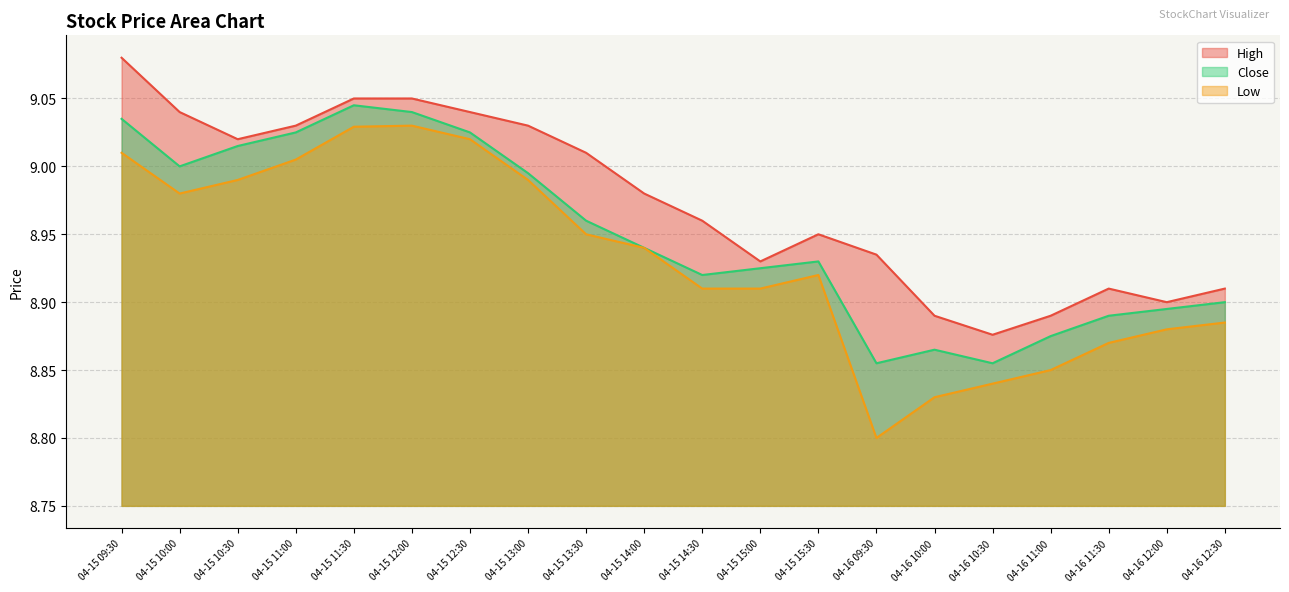

Count the number of categories in the chart.

20